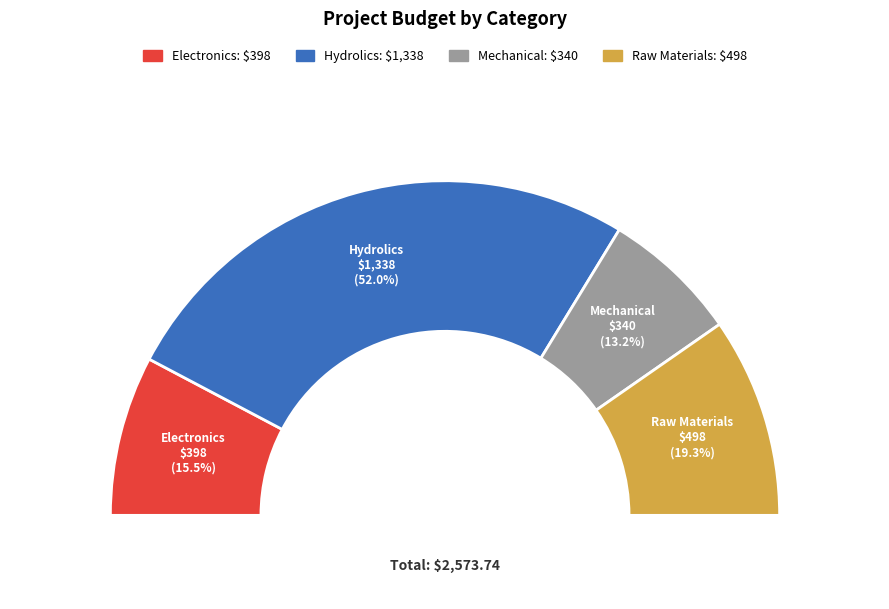

What is the majority slice?

Hydrolics